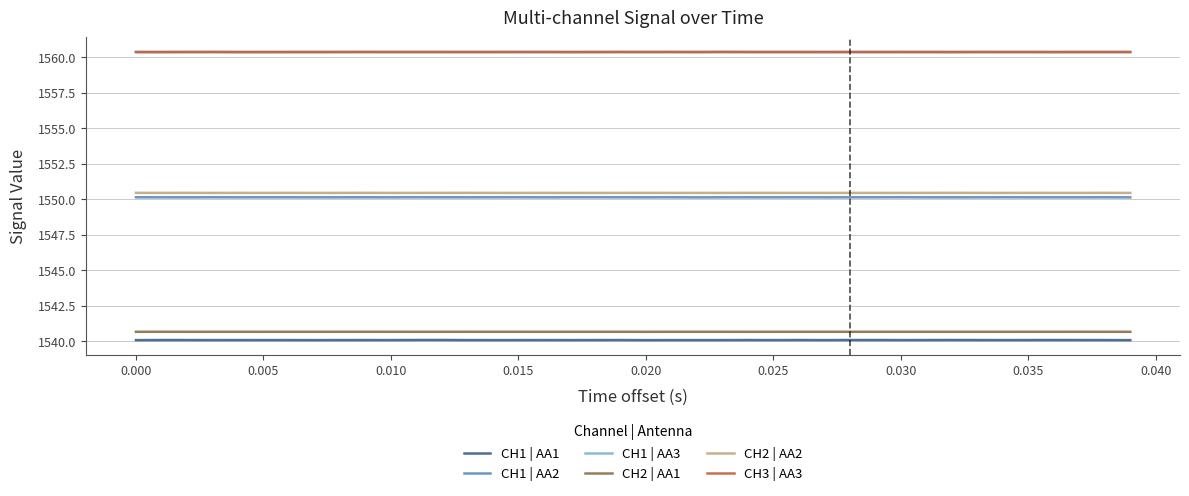

What is the lowest value of the CH1 | AA2 series?

1550.1